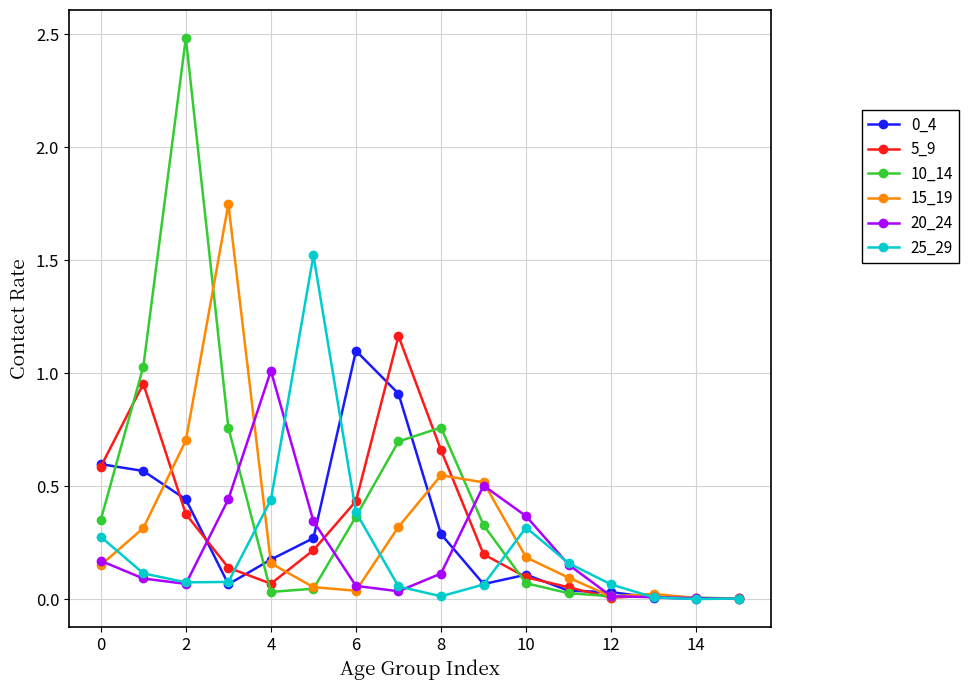

How many series are shown in this chart?

6